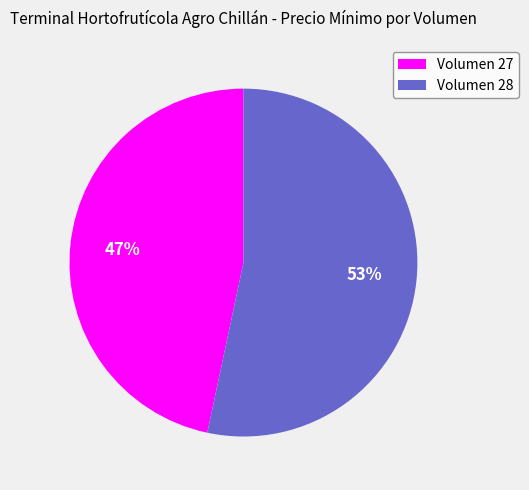

Rank the categories by value from highest to lowest.

Volumen 28, Volumen 27